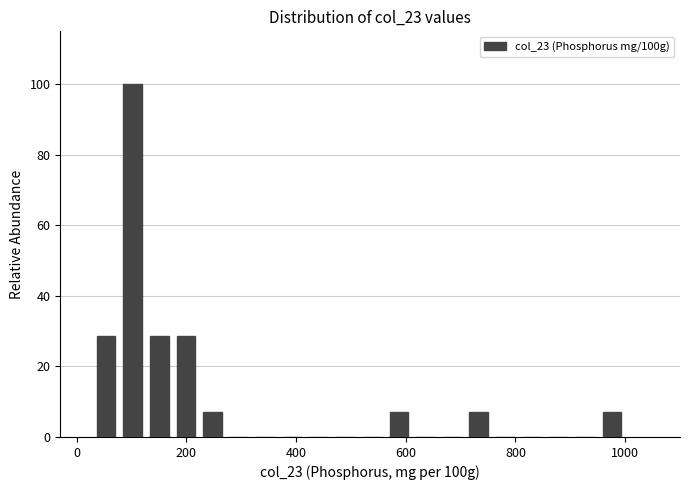

Read against the x-axis, roughly where is the centre of the tallest bar?

100